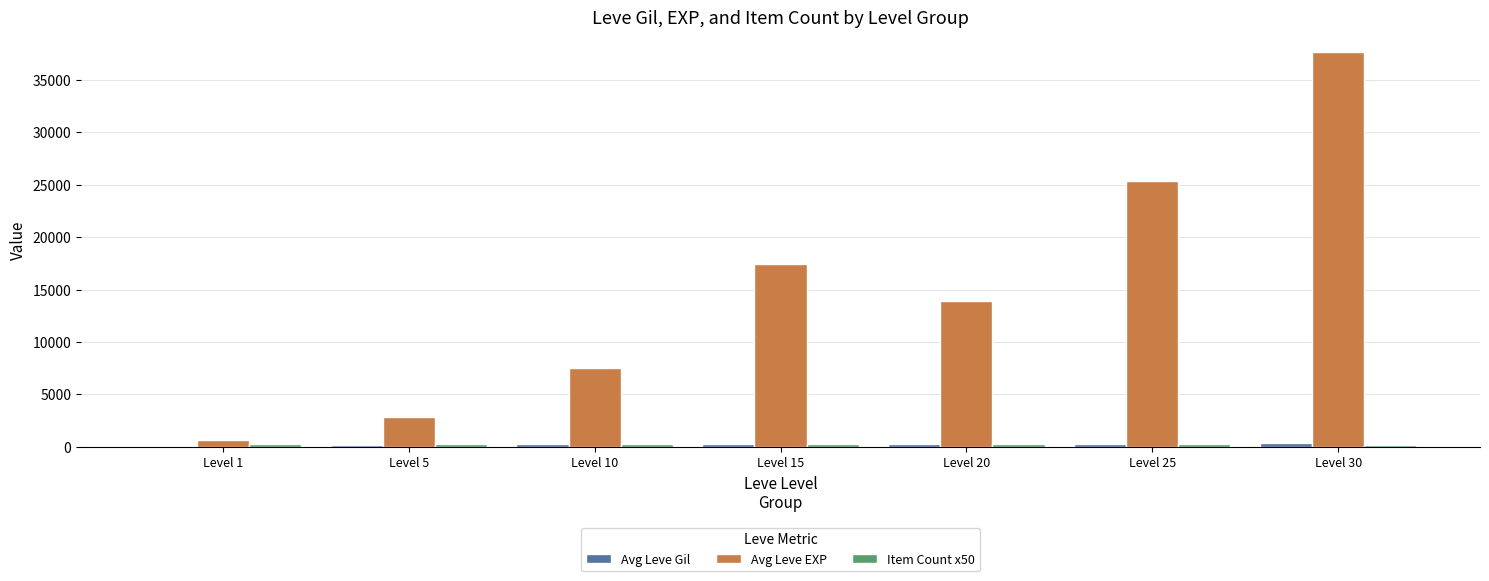

Which series has the largest range (max minus min)?

Avg Leve EXP